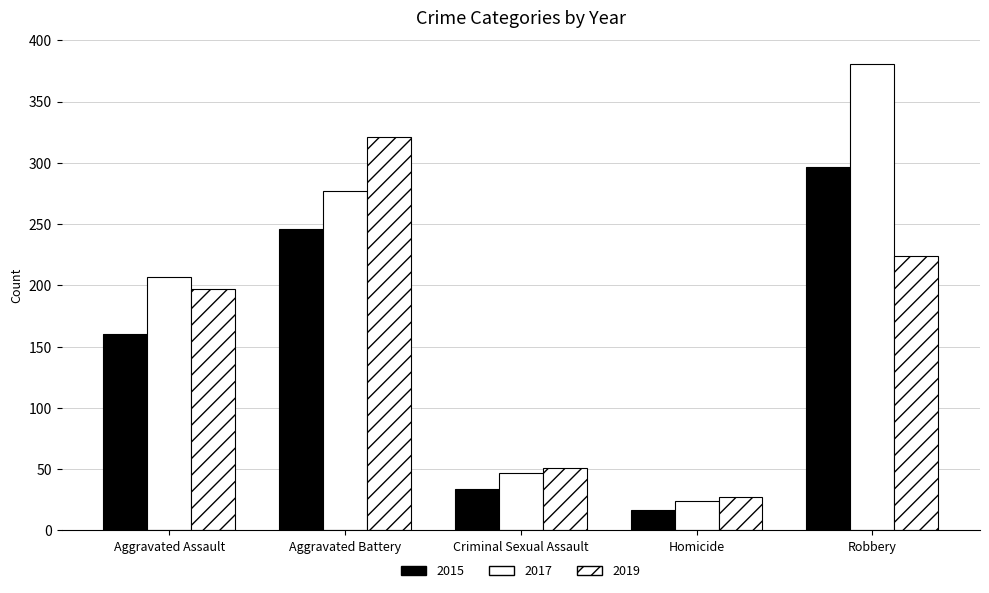

How many categories are shown in the chart?

5